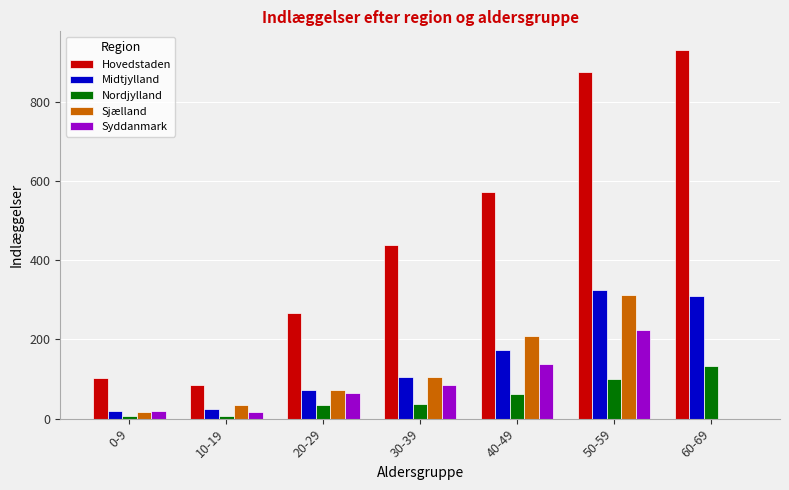

Which series has the largest total across all categories?

Hovedstaden